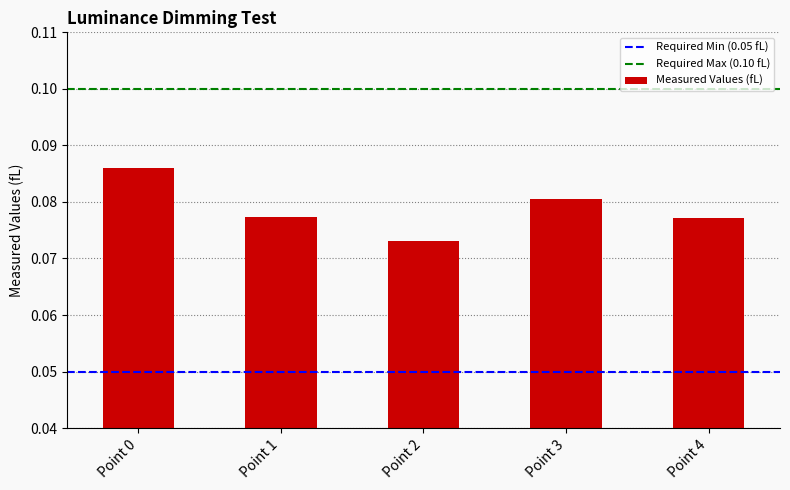

The chart shows a value of 0.0 at Point 0. True or false?

False